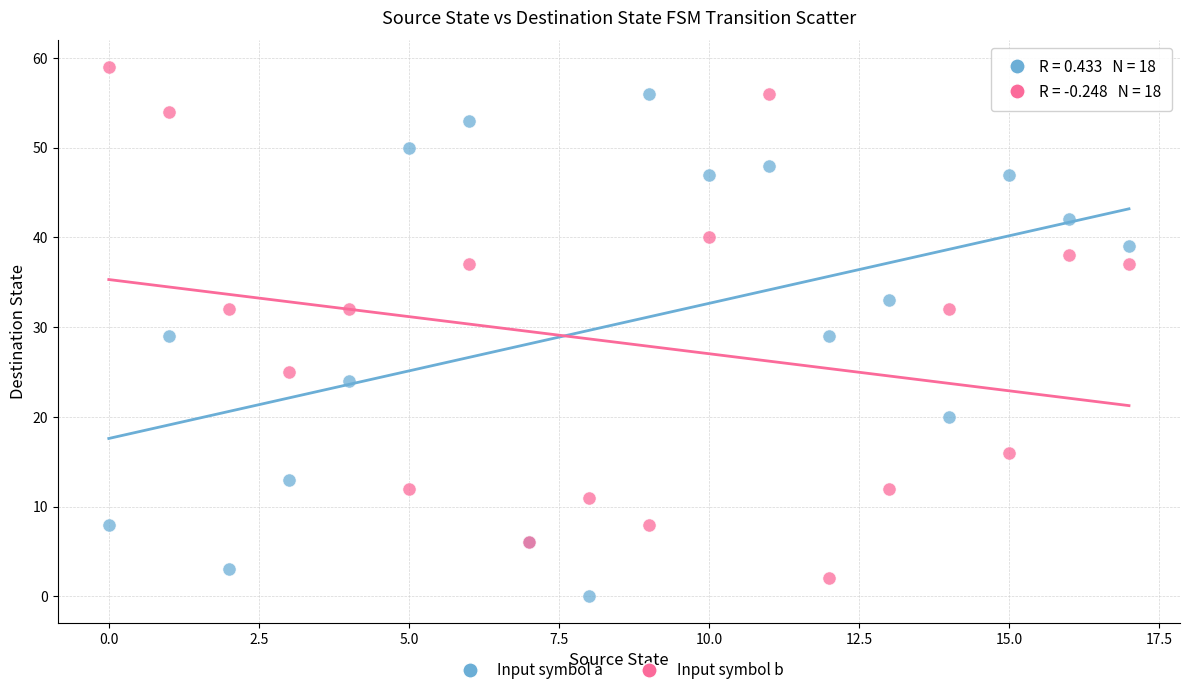

Which series contains the lowest Y value?

Input symbol a